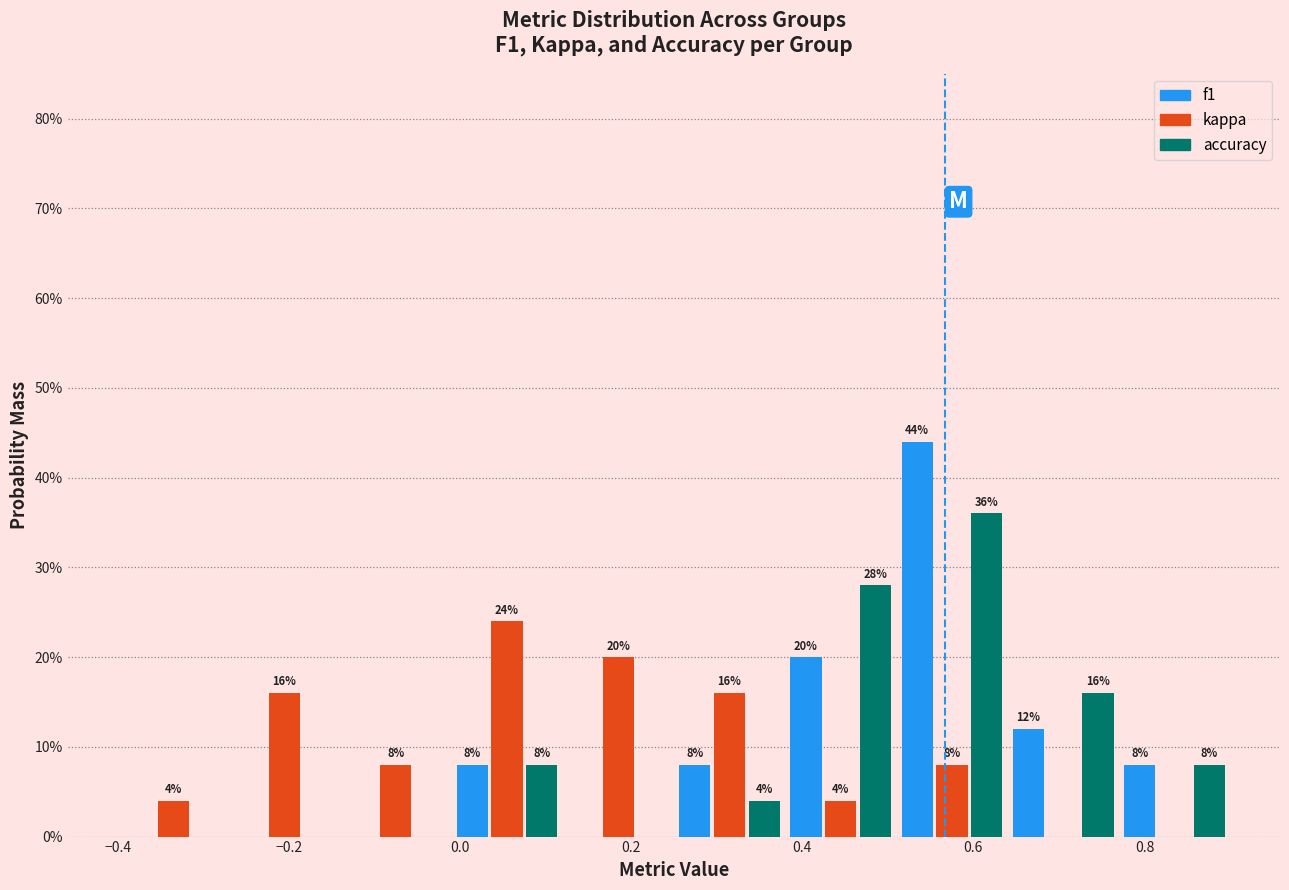

In the accuracy series, which range on the x-axis has the tallest bar?

0.51 to 0.64